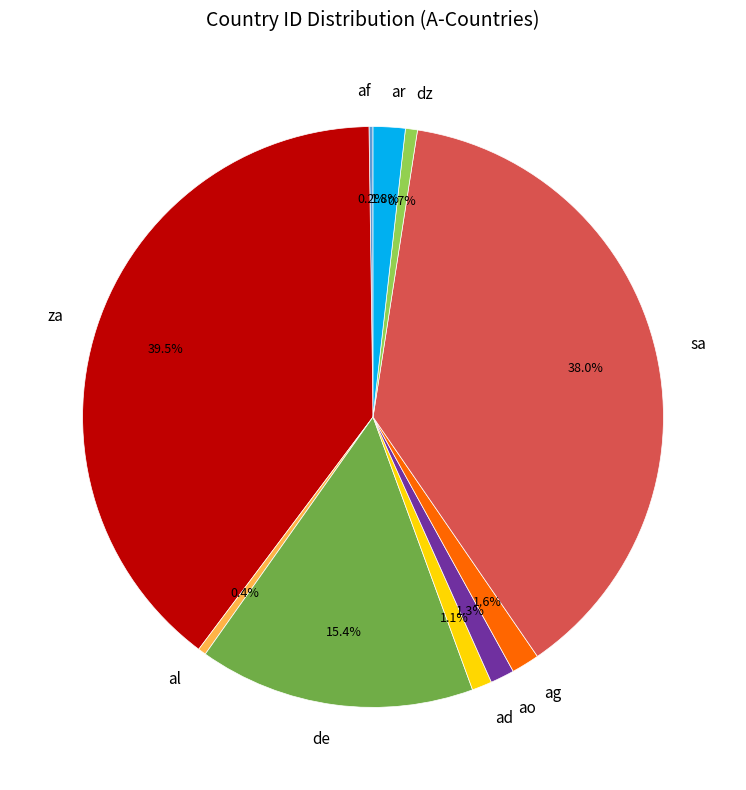

Which slice is the largest?

za